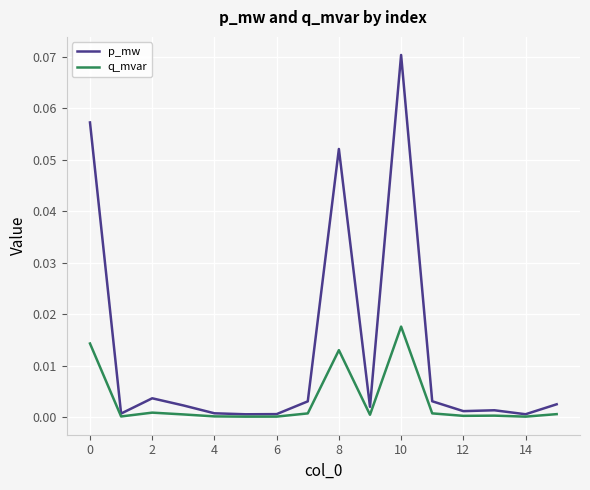

Rank the series by their average value, from highest to lowest.

p_mw, q_mvar